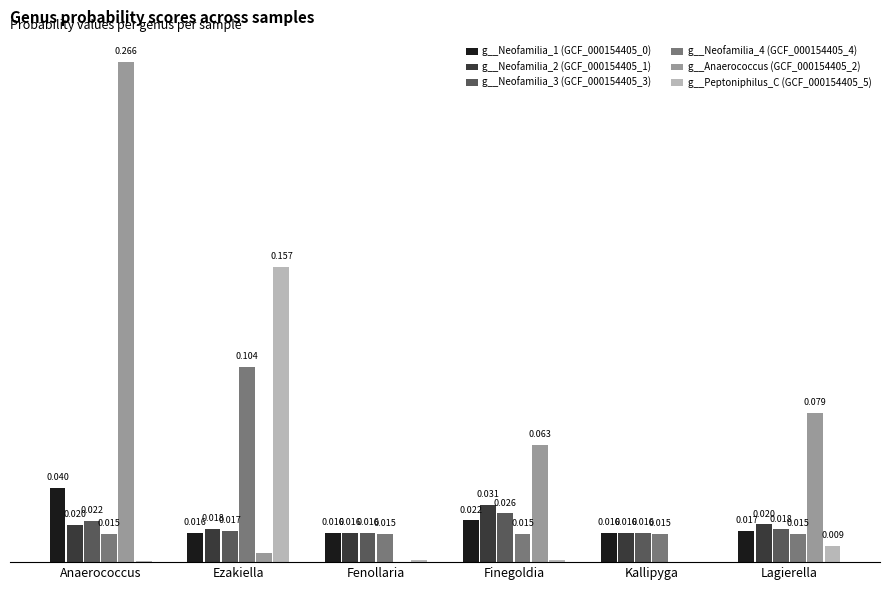

At which category is the sum across all series the highest?

Anaerococcus